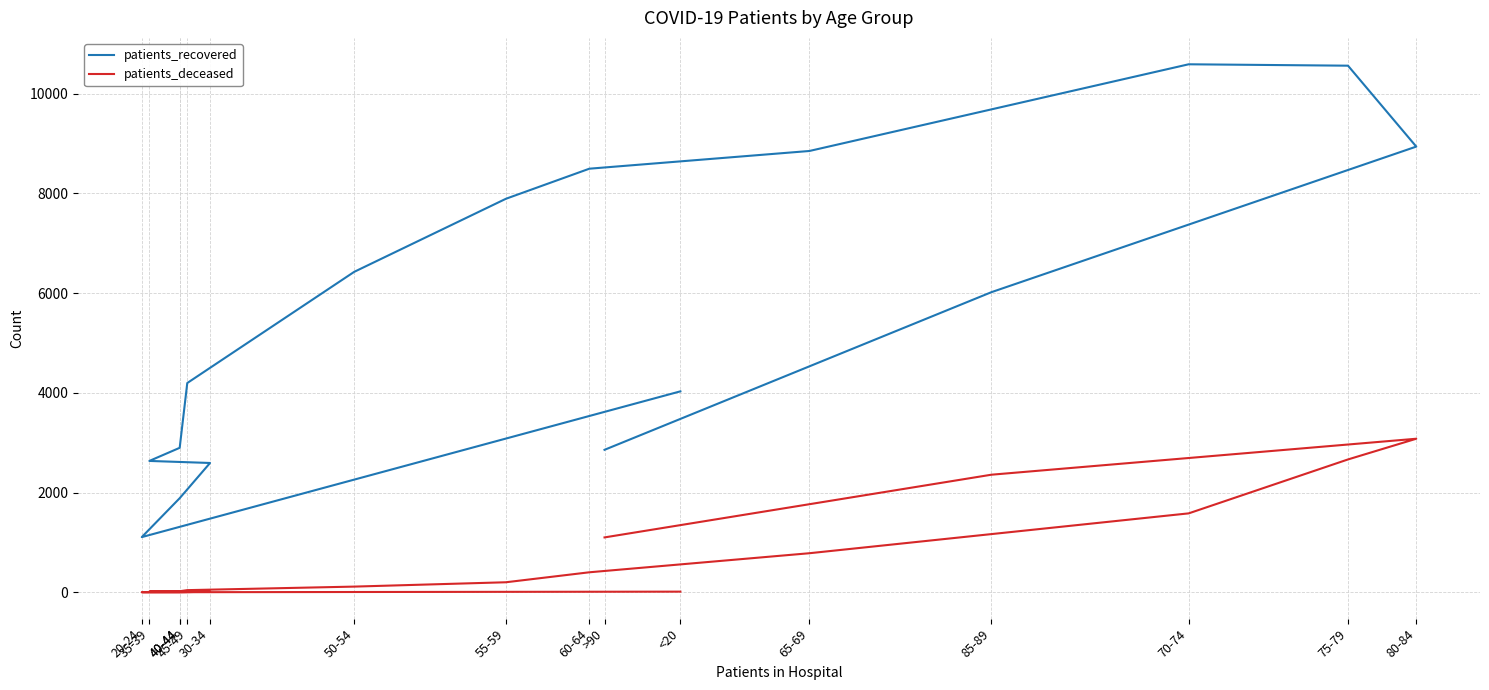

What is the difference between the maximum and second lowest values in the patients_deceased series?

3077